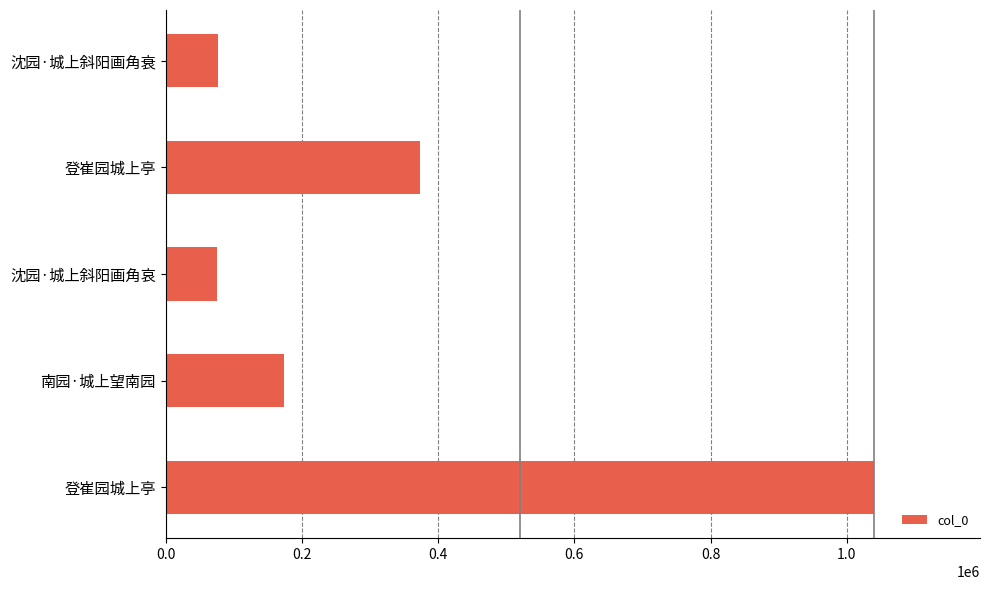

How many bars are there in total?

5